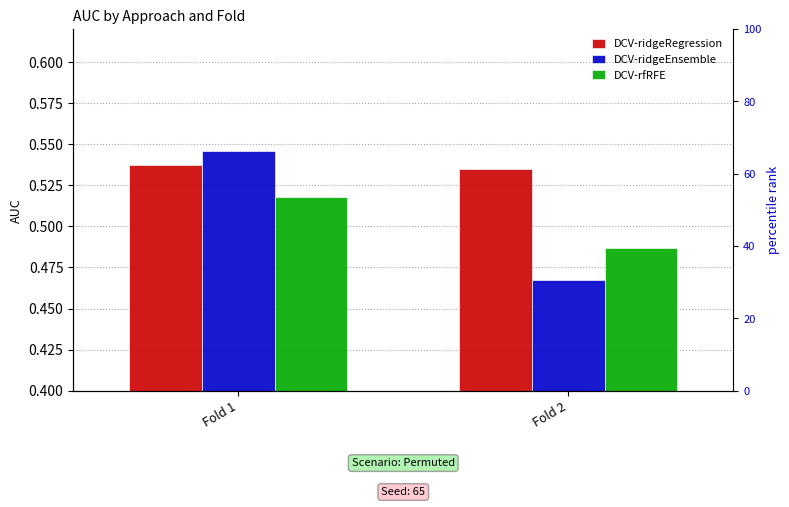

How many groups of bars are there?

2